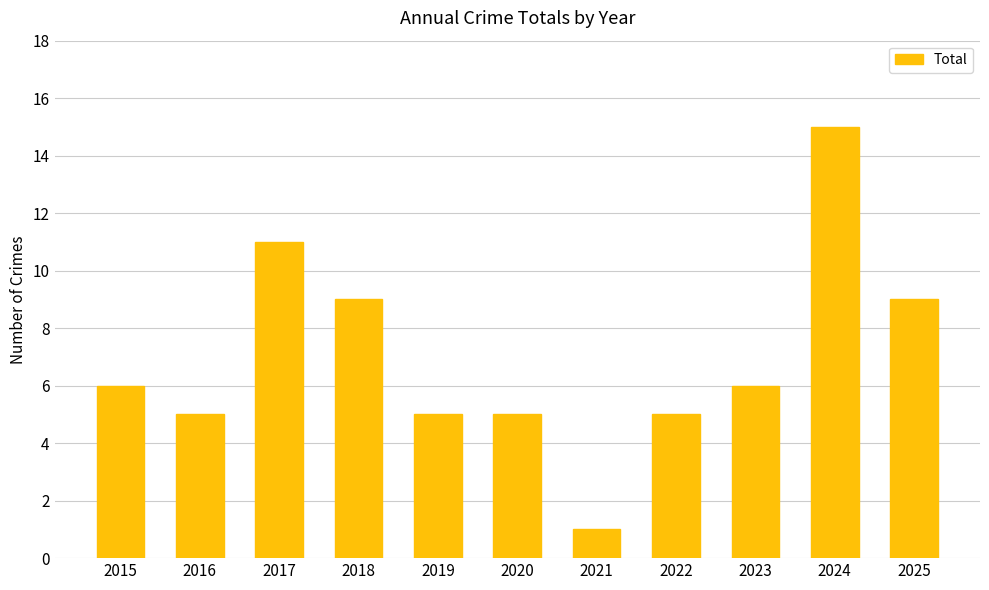

Approximately how many times larger is the value at 2024 compared to 2020?

3.0